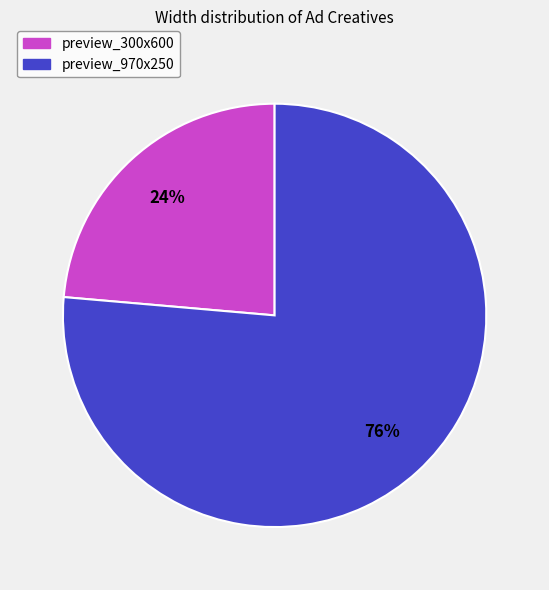

Between preview_300x600 and preview_970x250, which is larger?

preview_970x250